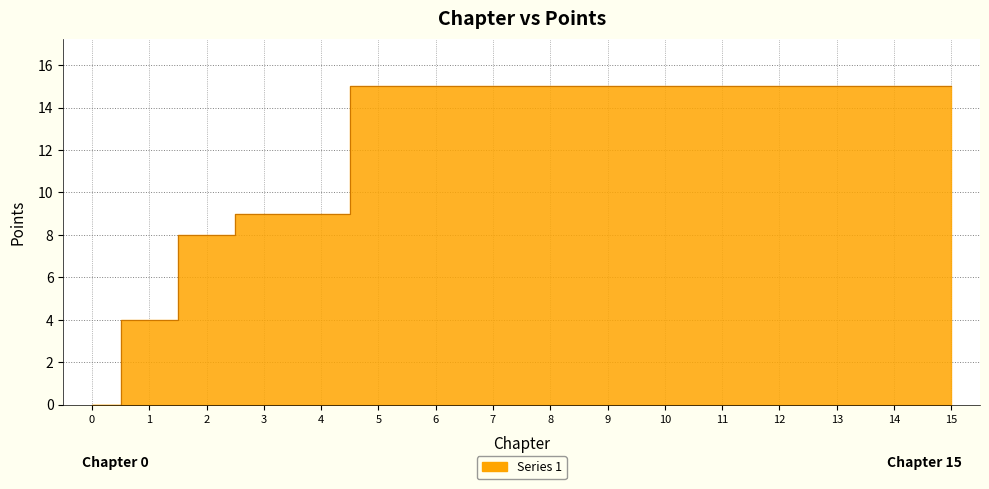

Reading left to right, extract all data points from this chart.

0=0	1=4	2=8	3=9	4=9	5=15	6=15	7=15	8=15	9=15	10=15	11=15	12=15	13=15	14=15	15=15